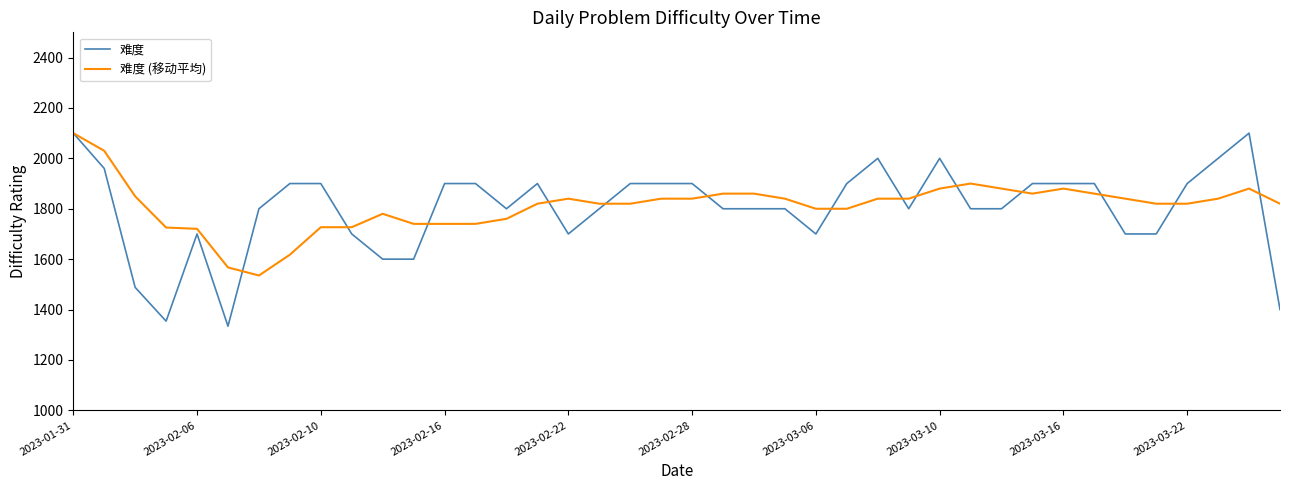

Which series has the largest range (max minus min)?

难度